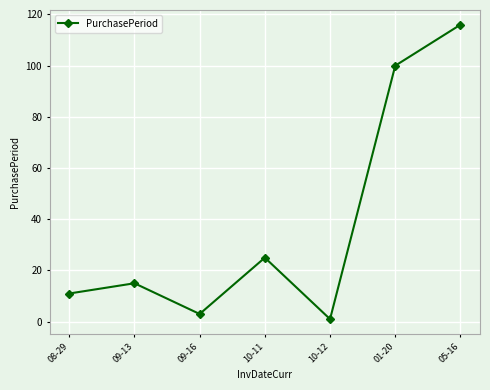

What is the change in value from 09-13 to 09-16?

-12